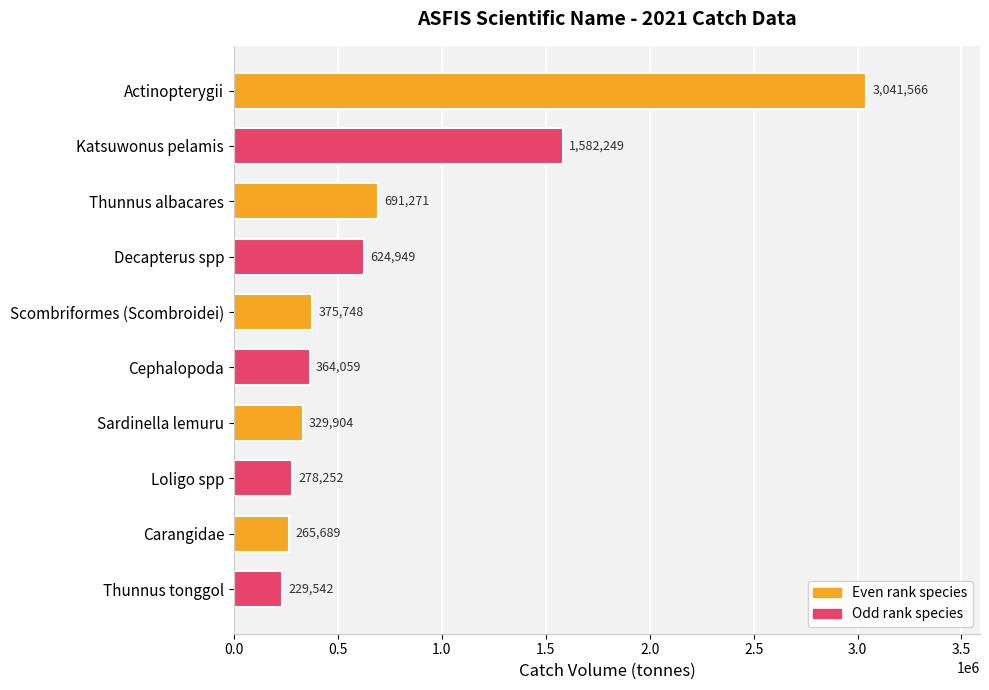

The chart shows a value of 209663.2 at Scombriformes (Scombroidei). True or false?

False